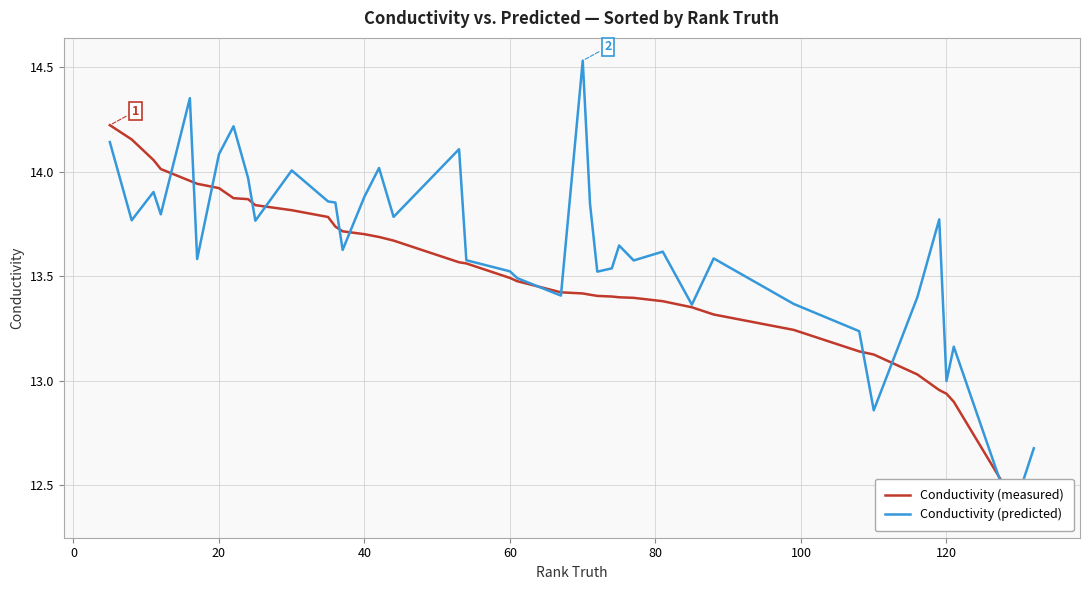

Rank the series by their average value, from highest to lowest.

Conductivity (predicted), Conductivity (measured)